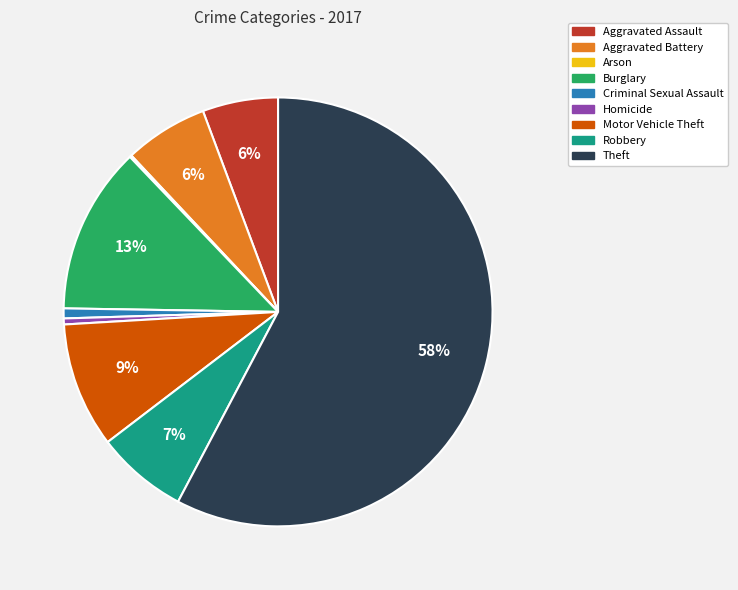

Which has a higher value, Theft or Homicide?

Theft